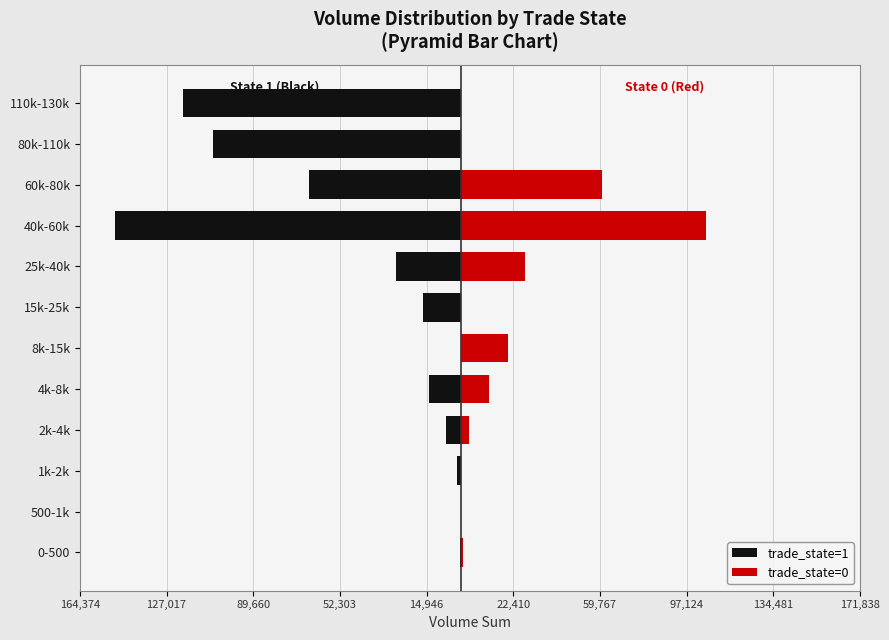

Is the value of trade_state=1 at 80k-110k greater than the value of trade_state=0 at 1k-2k?

No